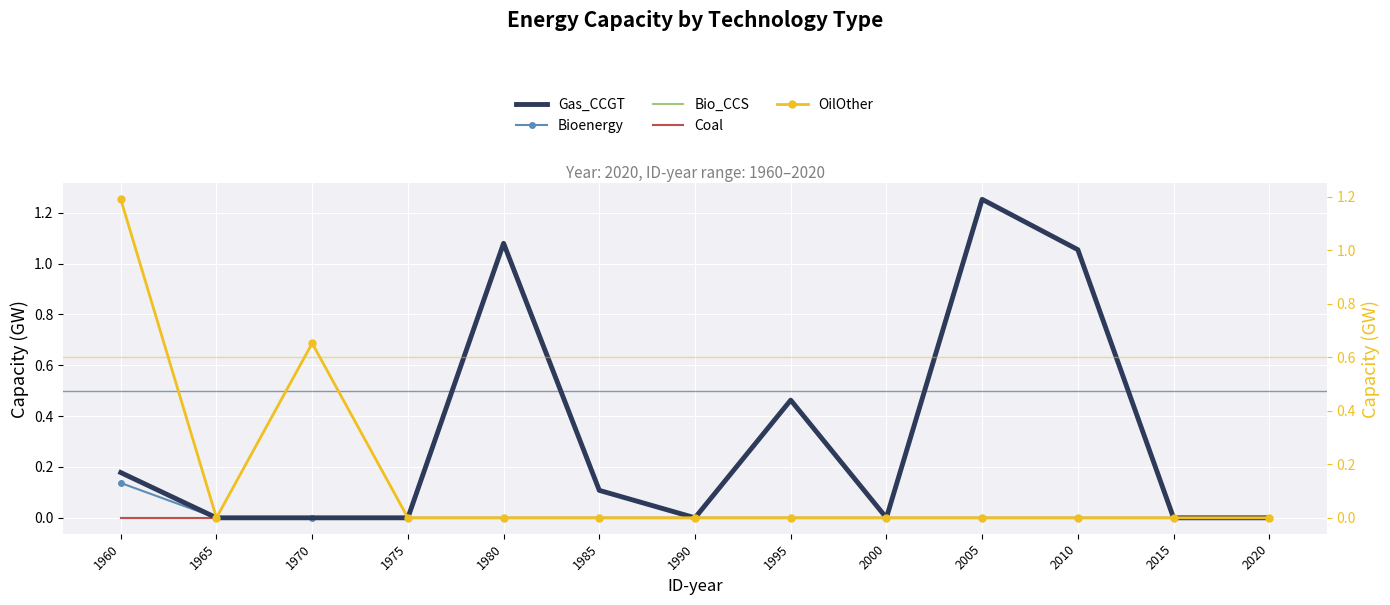

Reading left to right, what are all the values shown in this chart?

Gas_CCGT: 0.2	0.0	0.0	0.0	1.1	0.1	0.0	0.5	0.0	1.3	1.1	0.0	0.0
Bioenergy: 0.1	0.0	0.0	0.0	0.0	0.0	0.0	0.0	0.0	0.0	0.0	0.0	0.0
Bio_CCS: 0.0	0.0	0.0	0.0	0.0	0.0	0.0	0.0	0.0	0.0	0.0	0.0	0.0
Coal: 0.0	0.0	0.0	0.0	0.0	0.0	0.0	0.0	0.0	0.0	0.0	0.0	0.0
OilOther: 1.2	0.0	0.7	0.0	0.0	0.0	0.0	0.0	0.0	0.0	0.0	0.0	0.0